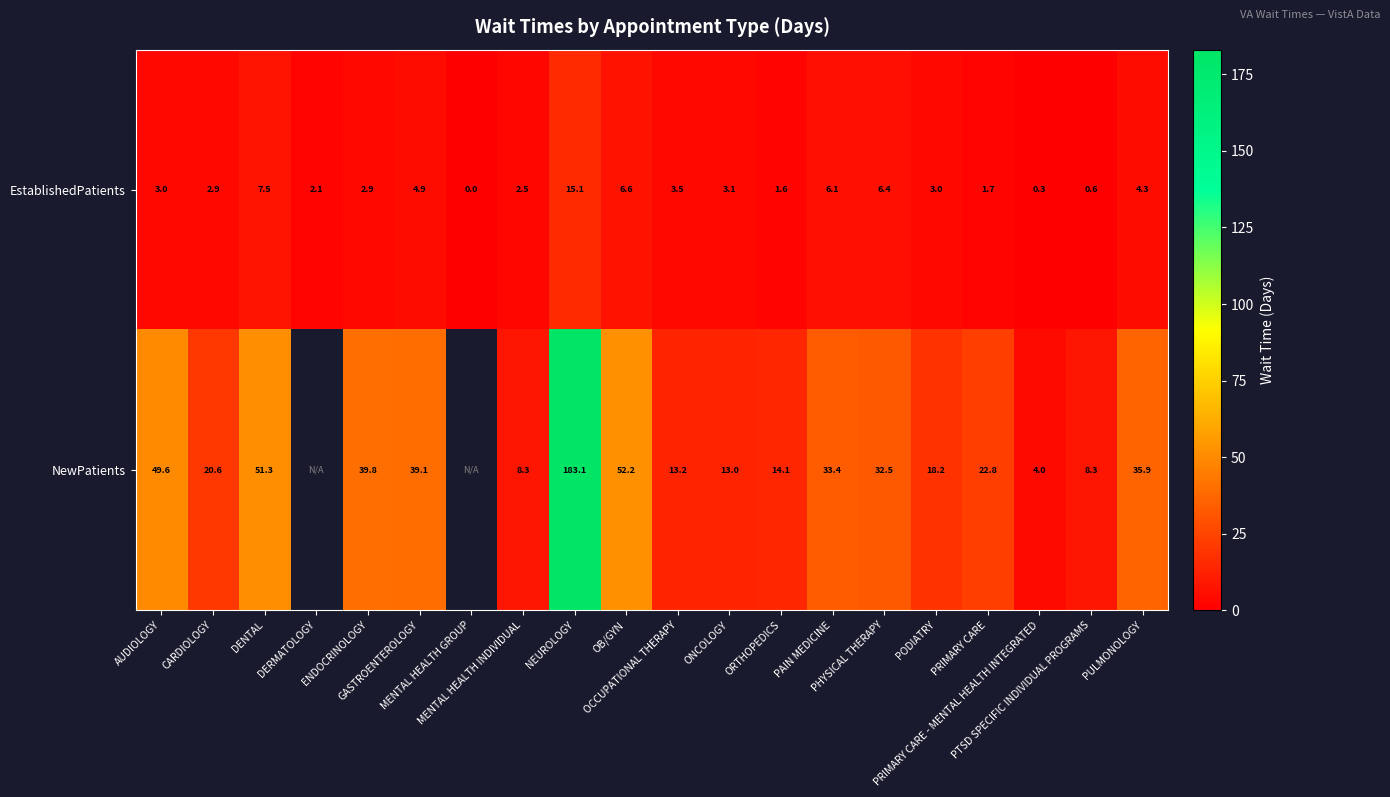

Between PRIMARY CARE - MENTAL HEALTH INTEGRATED and MENTAL HEALTH INDIVIDUAL, which is larger?

MENTAL HEALTH INDIVIDUAL